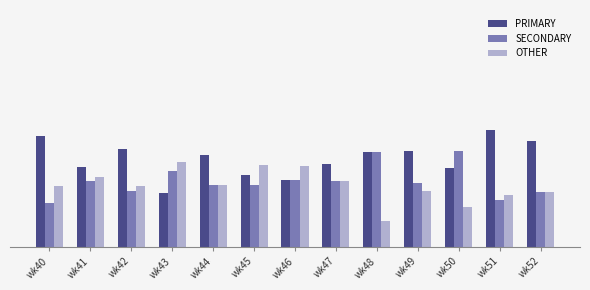

Is the value of OTHER at wk51 greater than the value of SECONDARY at wk41?

No